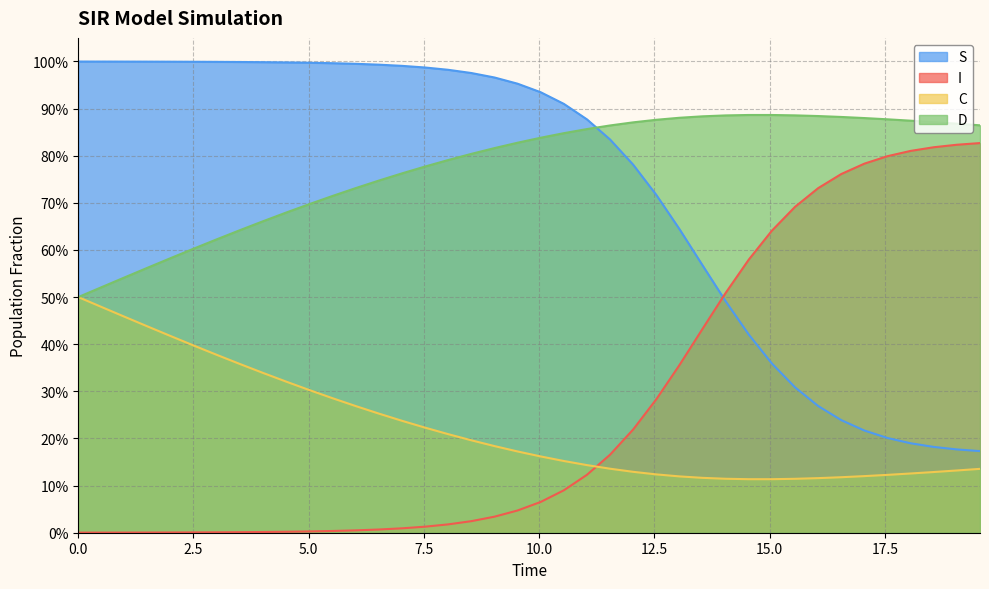

True or false: I and C intersect in this chart.

True